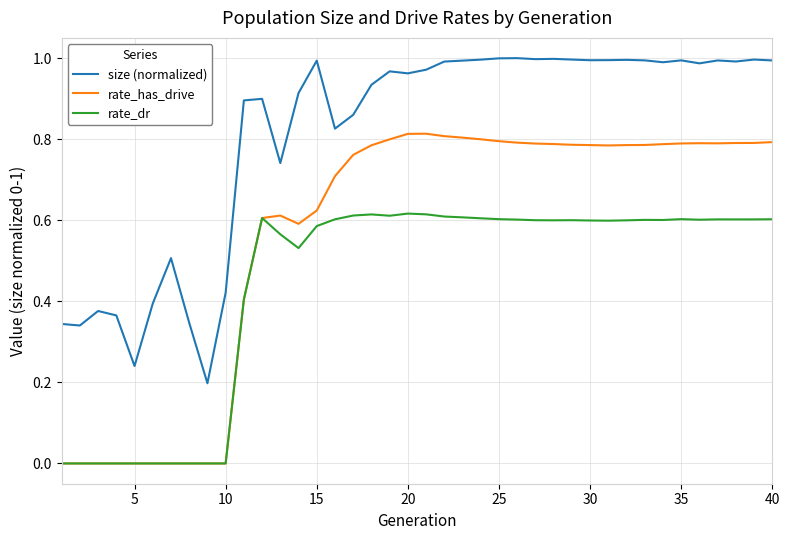

List the series in order of their overall mean, lowest first.

rate_dr, rate_has_drive, size (normalized)